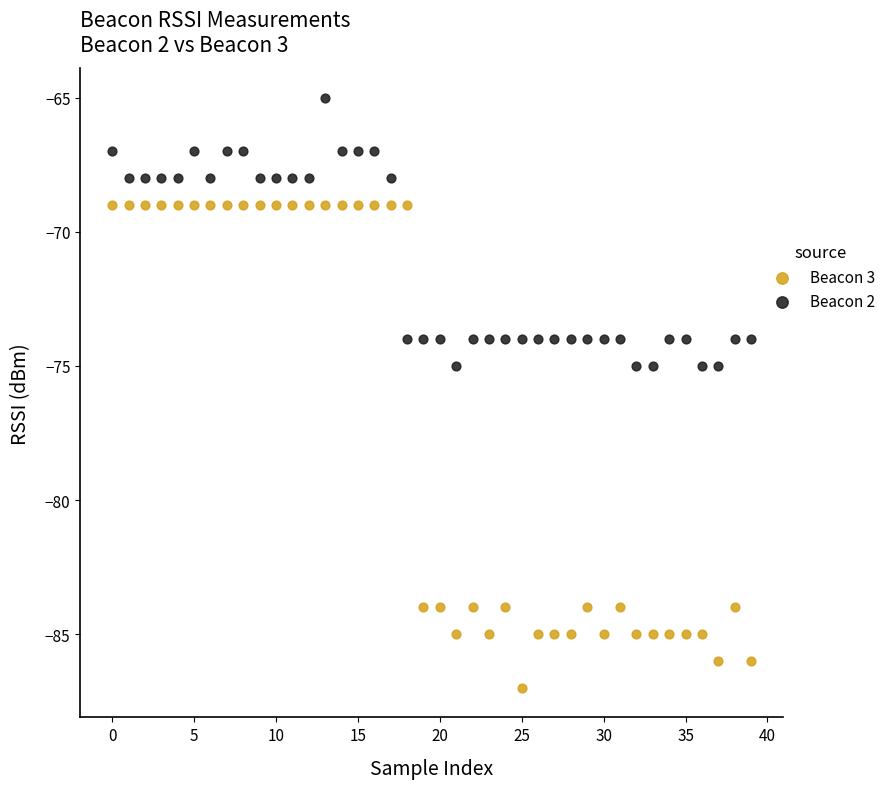

Which series has the widest spread of Y values?

Beacon 3